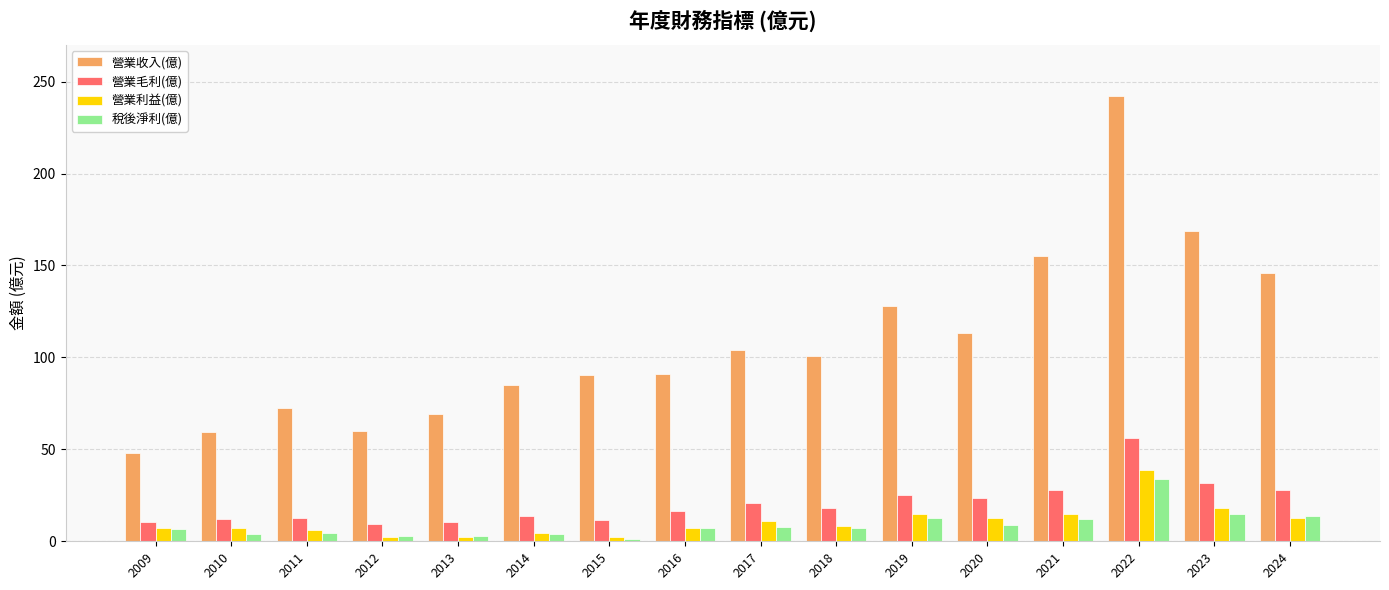

At which category is the sum across all series the highest?

2022